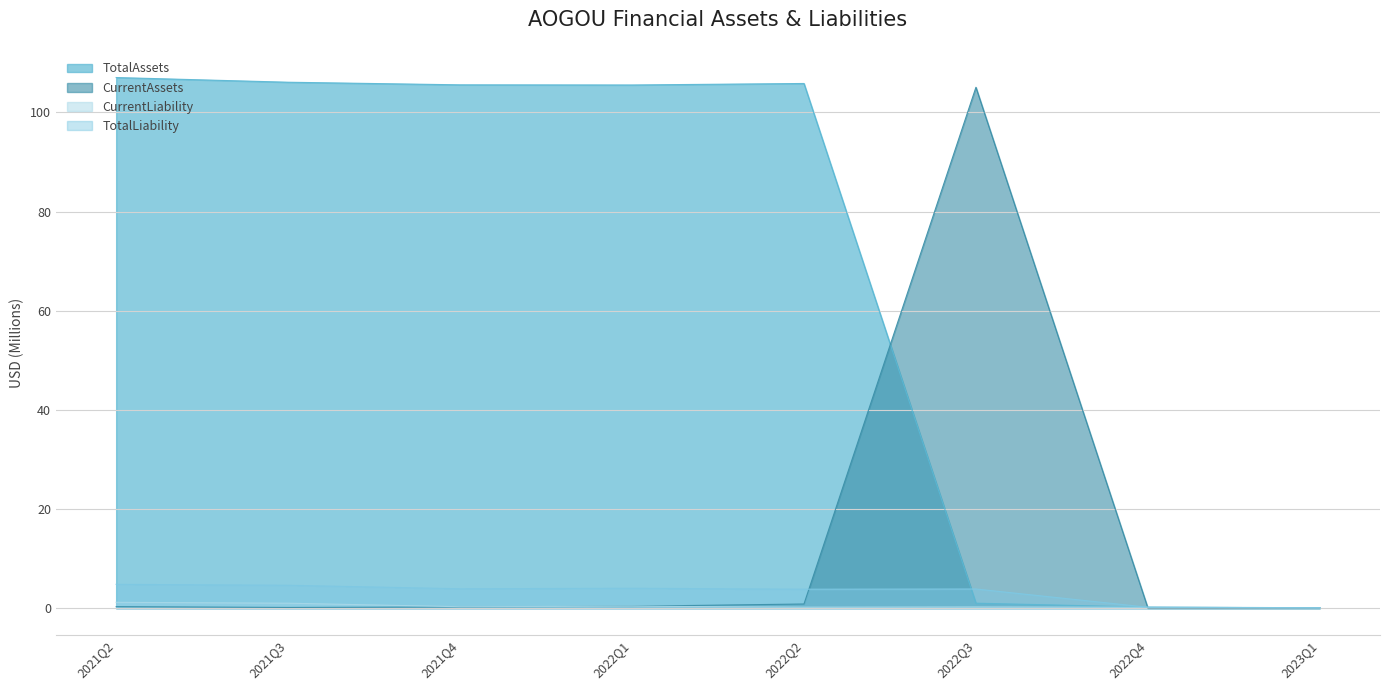

Where does the TotalLiability series first go above 3?

2021Q2